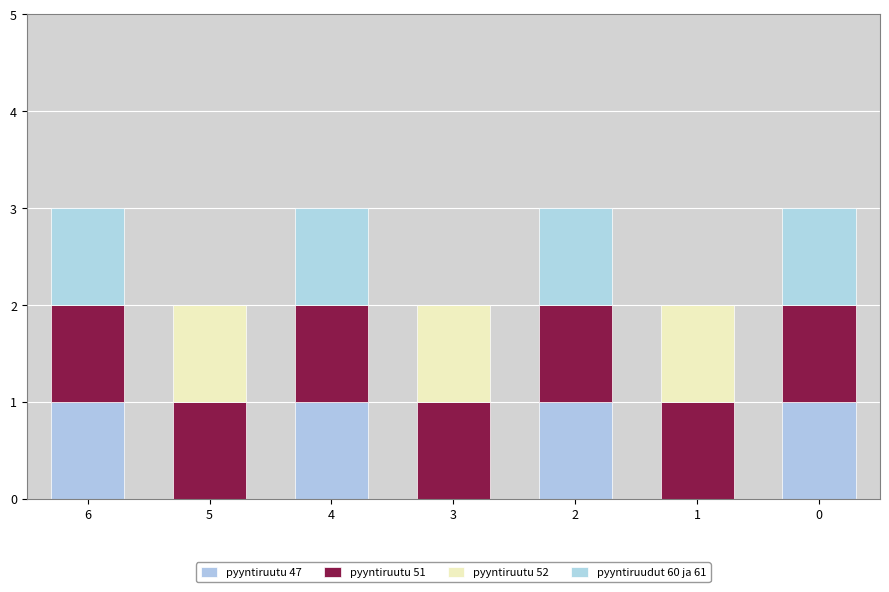

Which series changed the most between 3 and 2?

pyyntiruutu 47